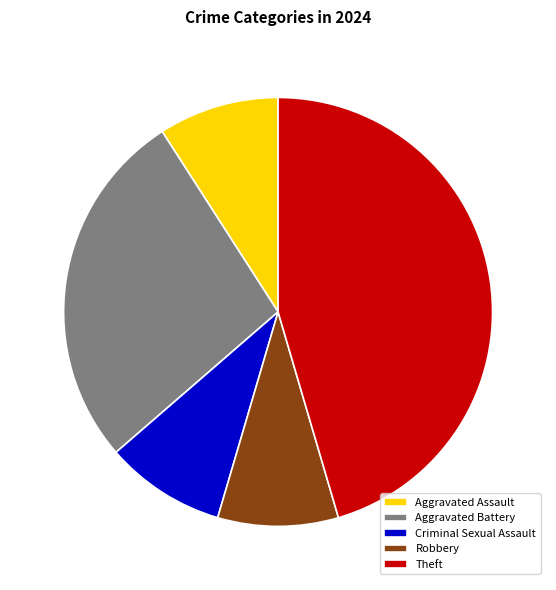

Which slice is the largest?

Theft